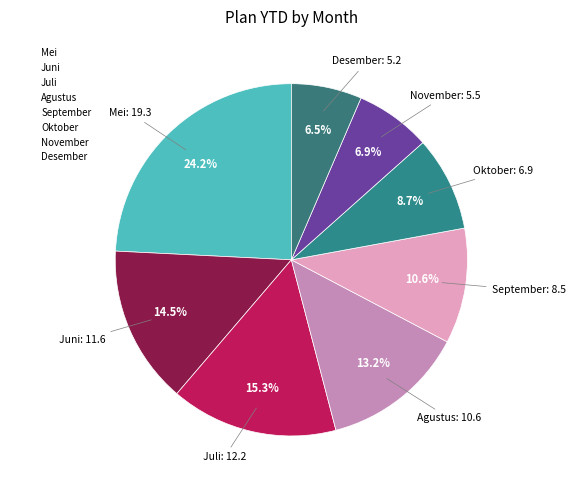

To the nearest percent, what is the difference between the largest and smallest slice percentages?

18%